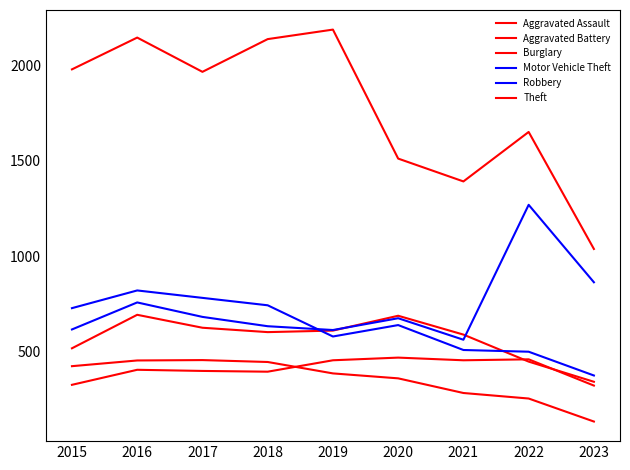

How many lines are shown in the chart?

6